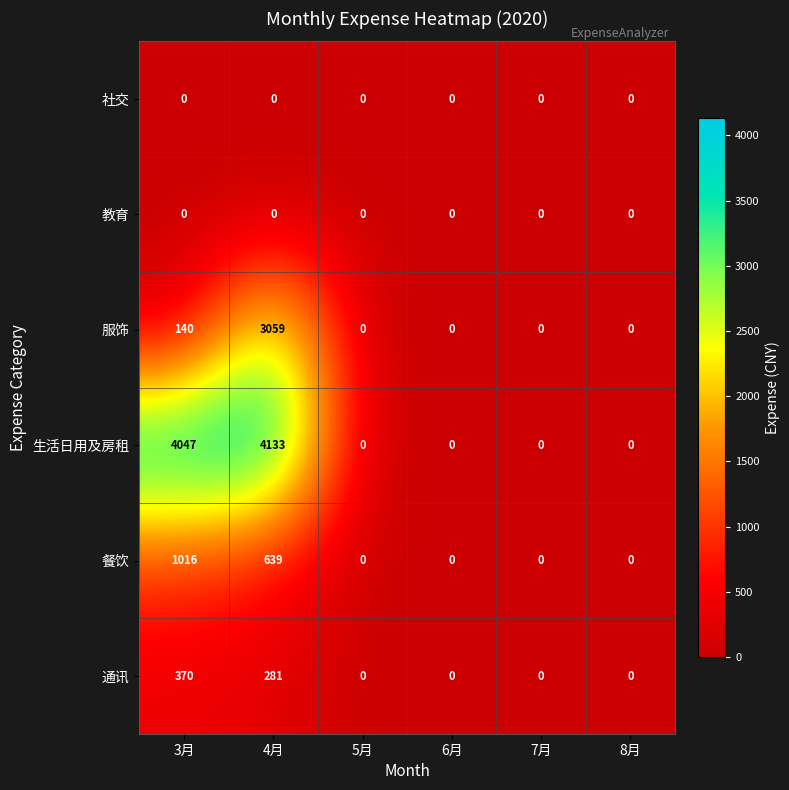

At which category is the sum across all series the highest?

4月